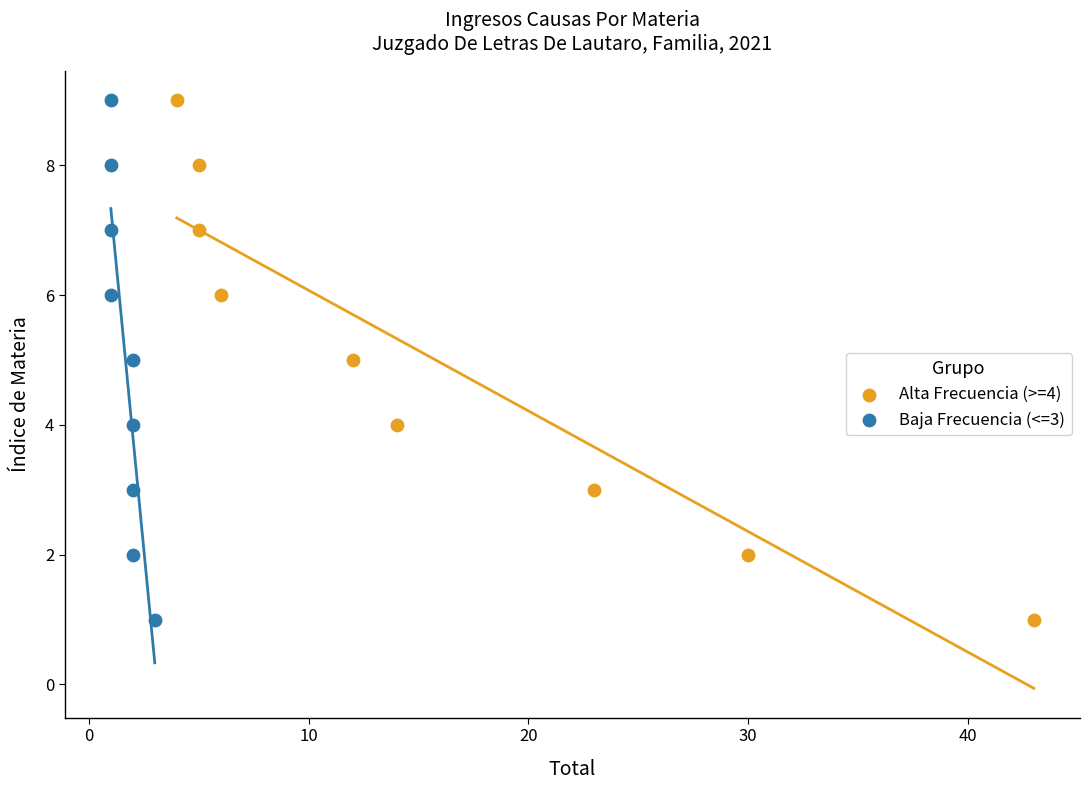

What are all the series names shown in the legend?

Alta Frecuencia (>=4), Baja Frecuencia (<=3)